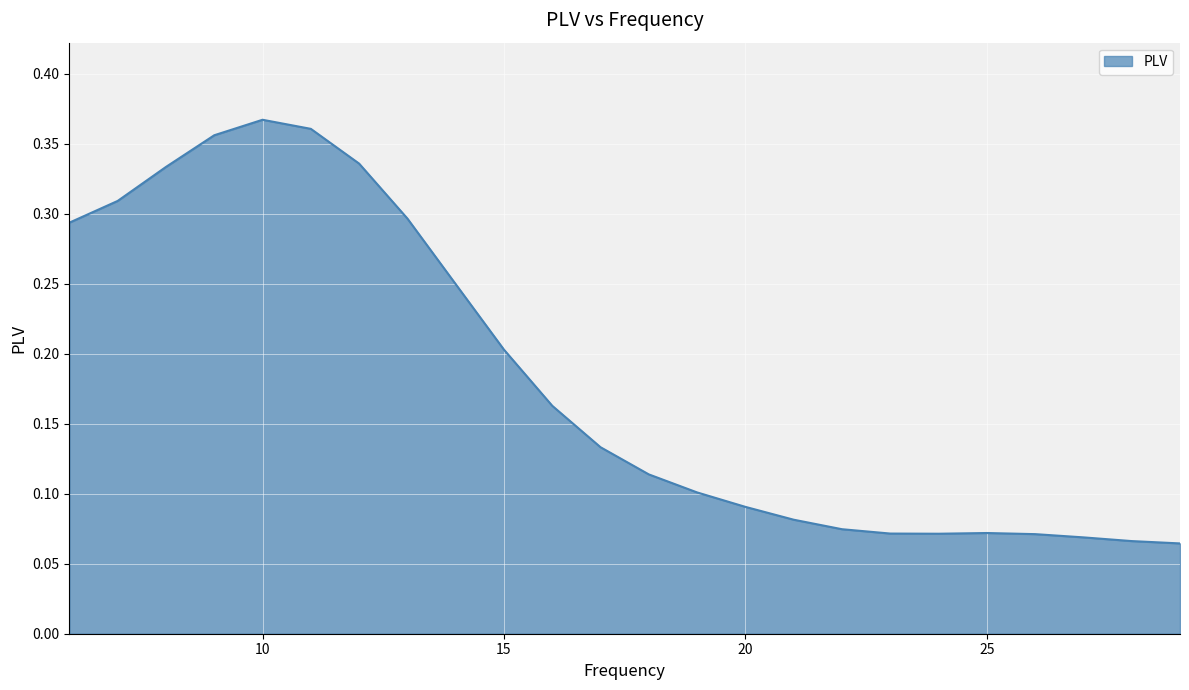

True or false: the data has more than 1 interior local peaks.

True